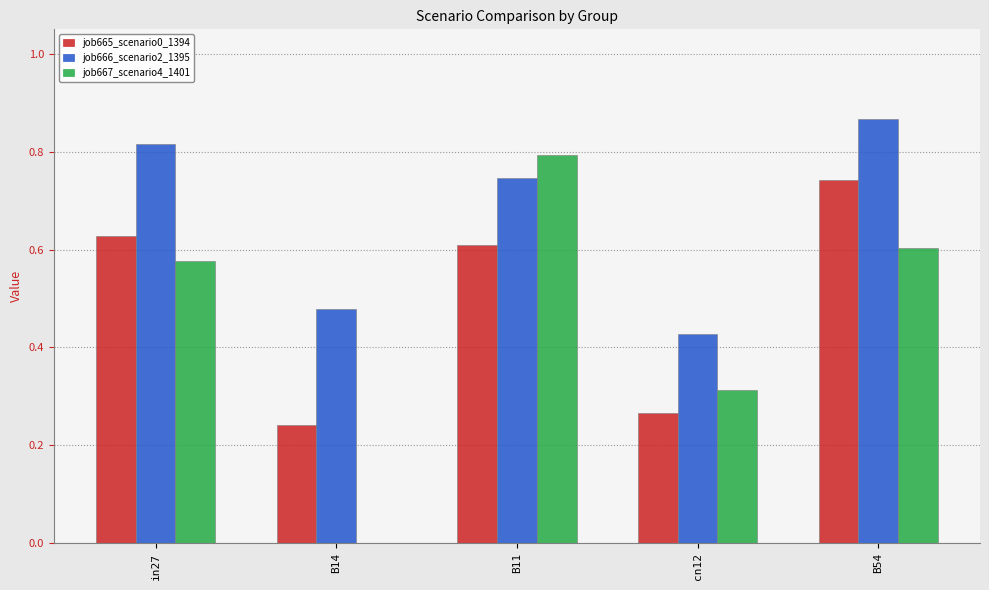

What is the sum of all job665_scenario0_1394 values?

2.5